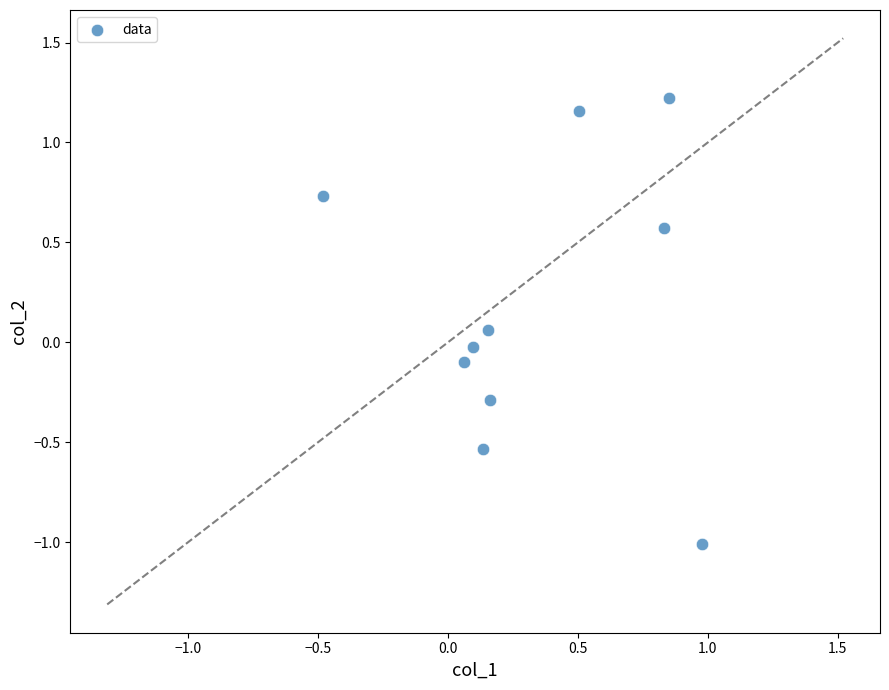

What is the range of X values (max minus min)?

1.5